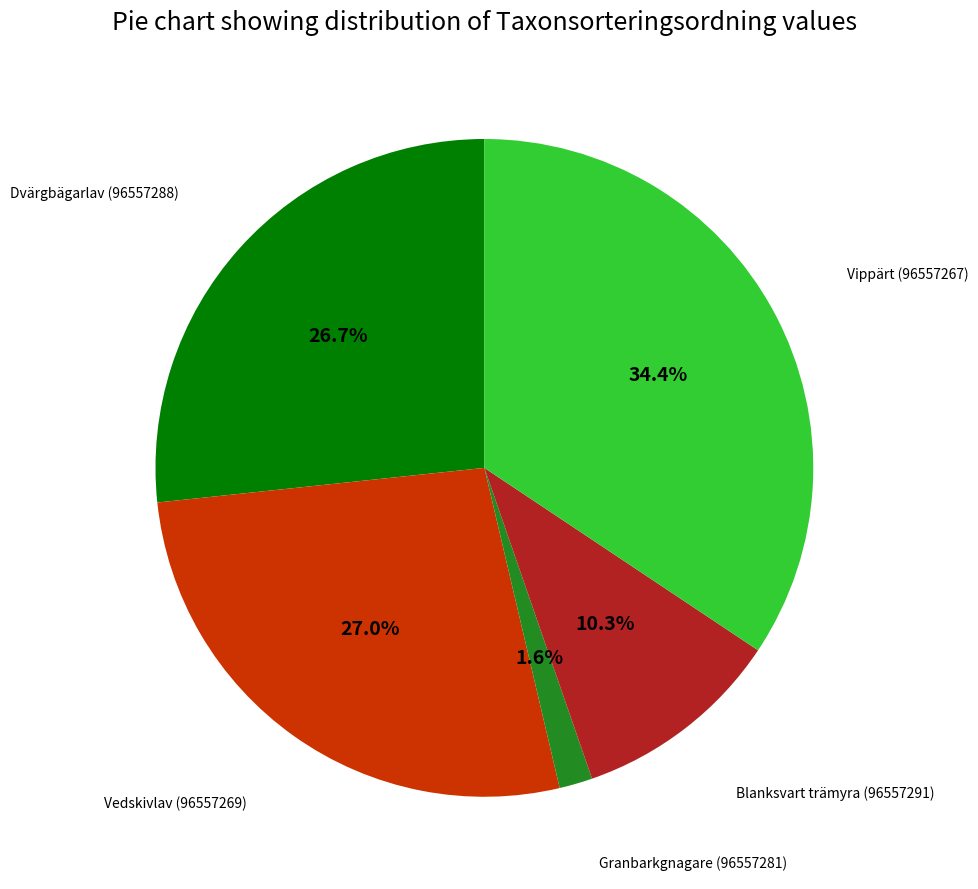

Count the number of slices in the pie.

5